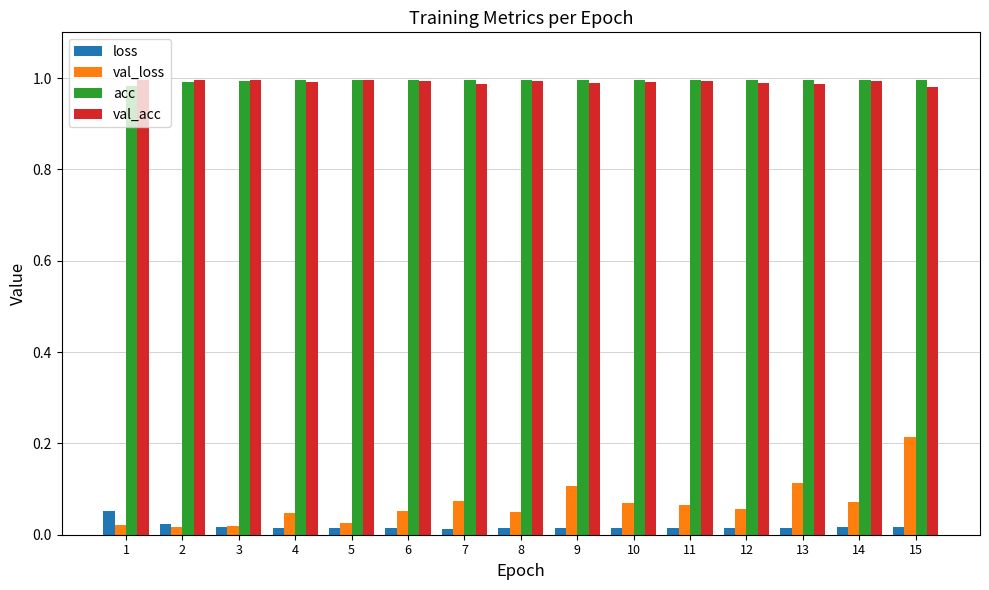

Is the value of val_loss at 10 greater than the value of val_acc at 3?

No